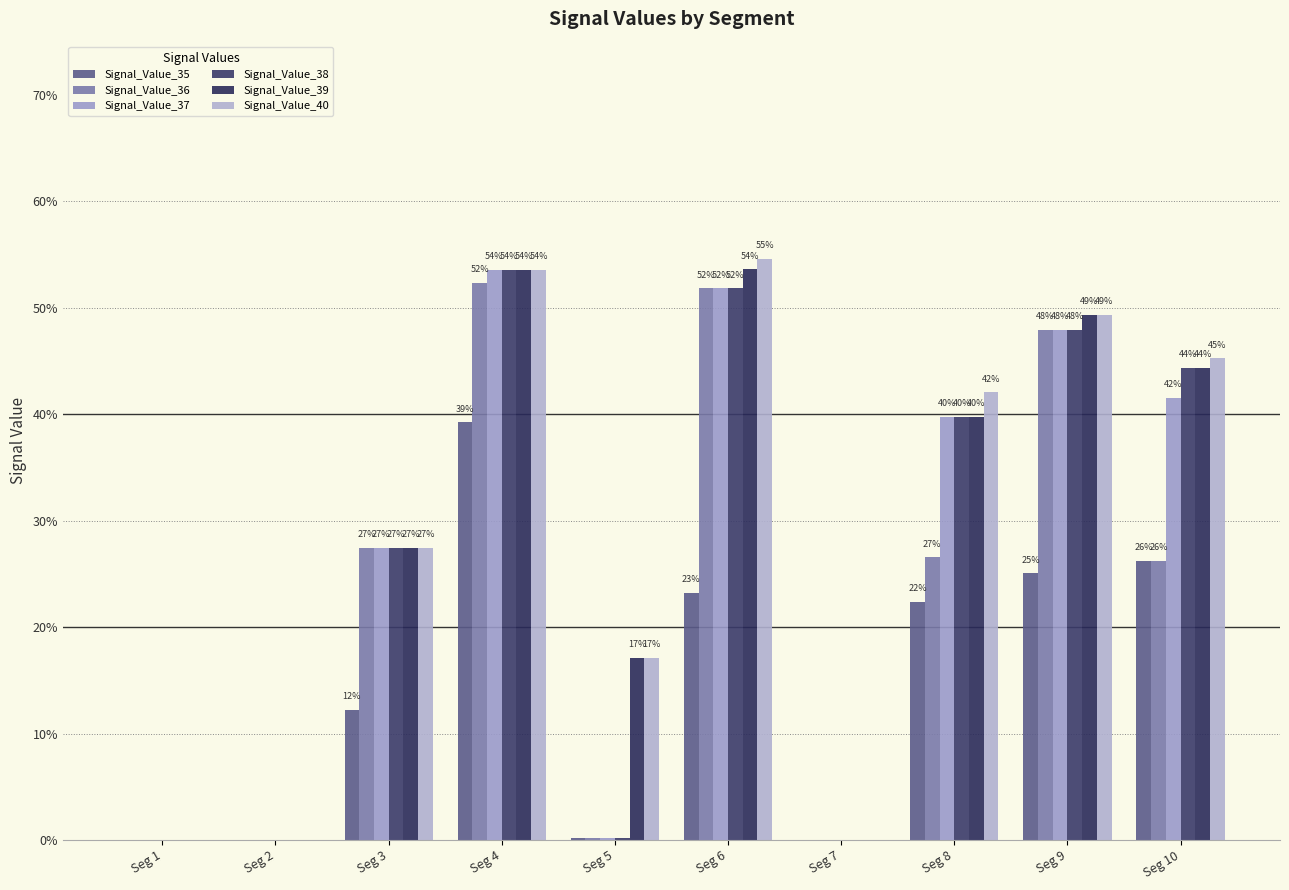

Does the chart contain stacked bars?

No